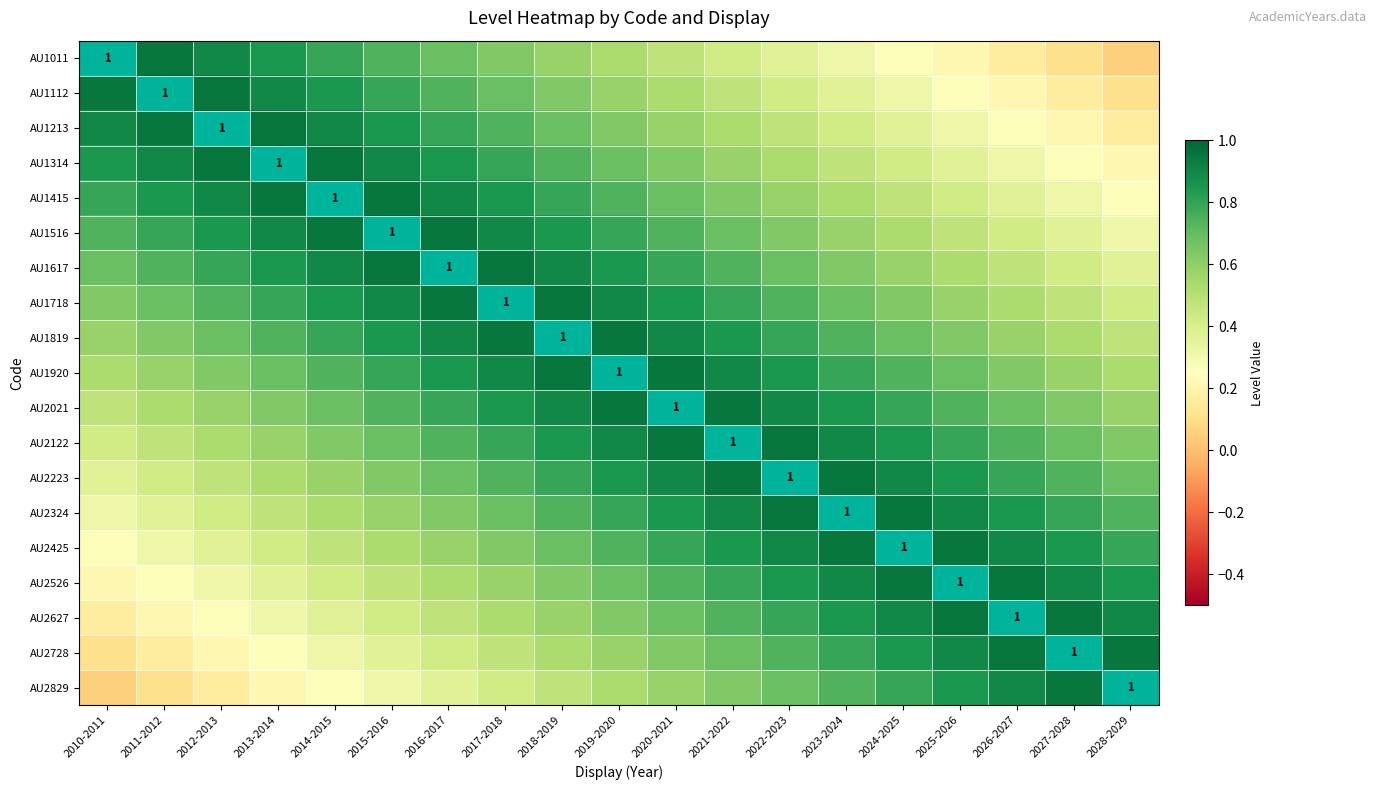

Which has a higher value, 2015-2016 or 2012-2013?

2012-2013